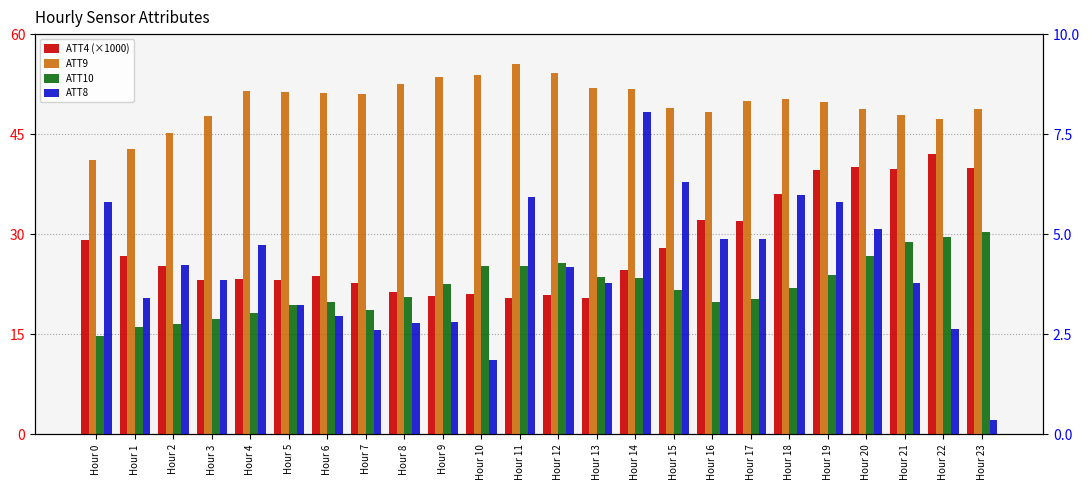

What is the value of the ATT9 bar at the 15th from the left?

51.8